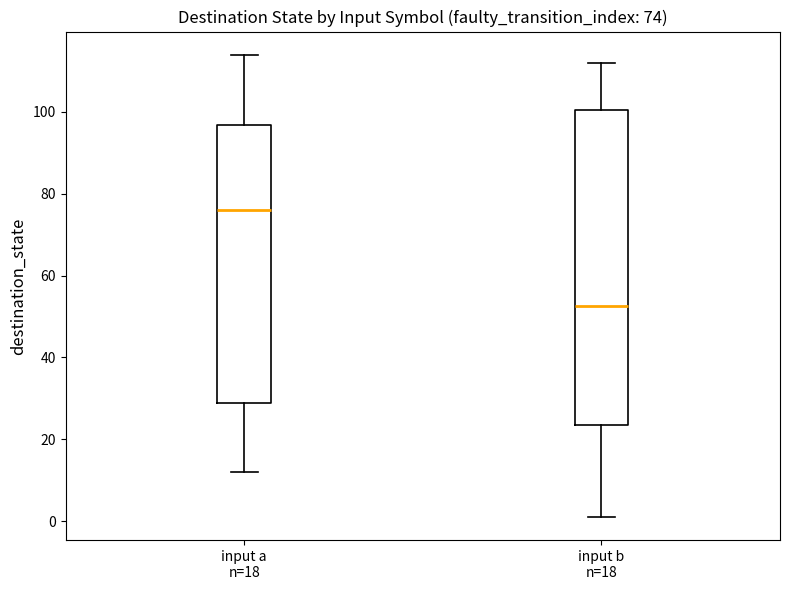

Comparing the boxes themselves (not the whiskers), which one is the tallest?

input b n=18